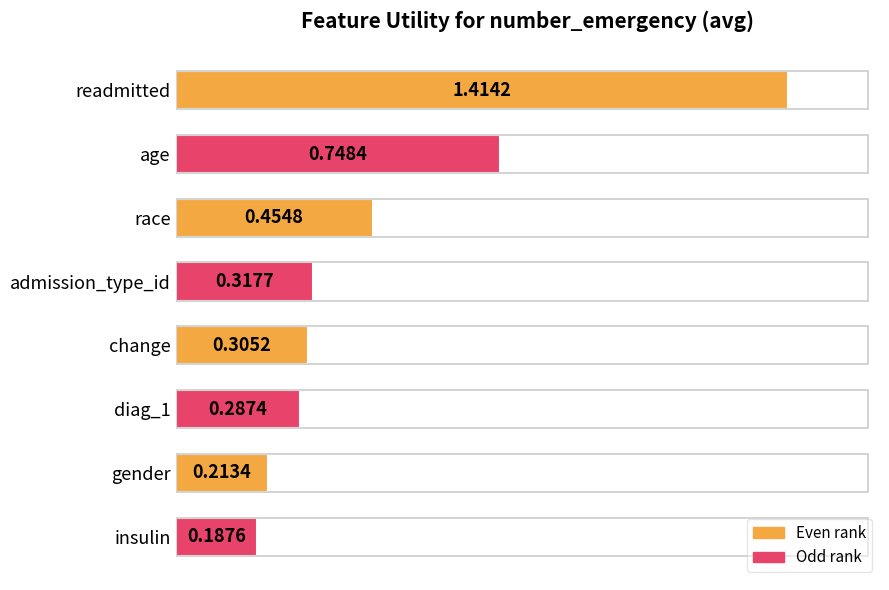

Are the bars horizontal?

Yes